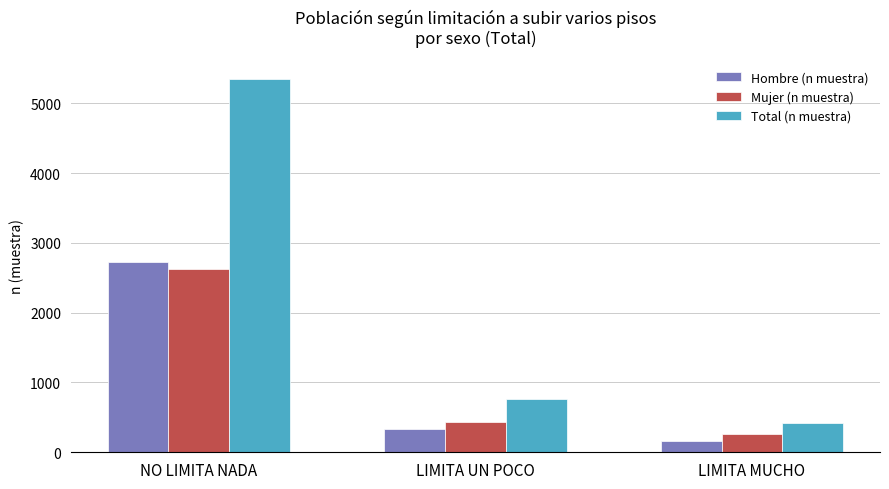

What is the difference between the highest and lowest values at LIMITA MUCHO?

265